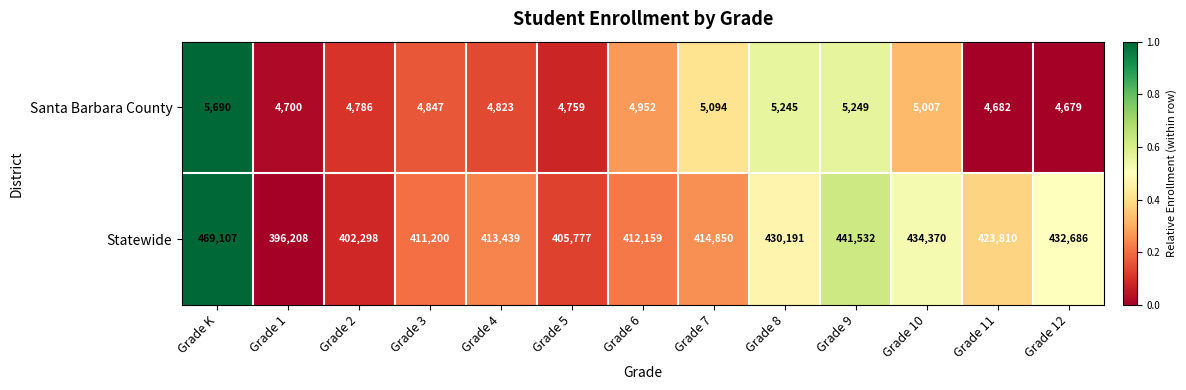

Which series has the widest spread of values?

Statewide